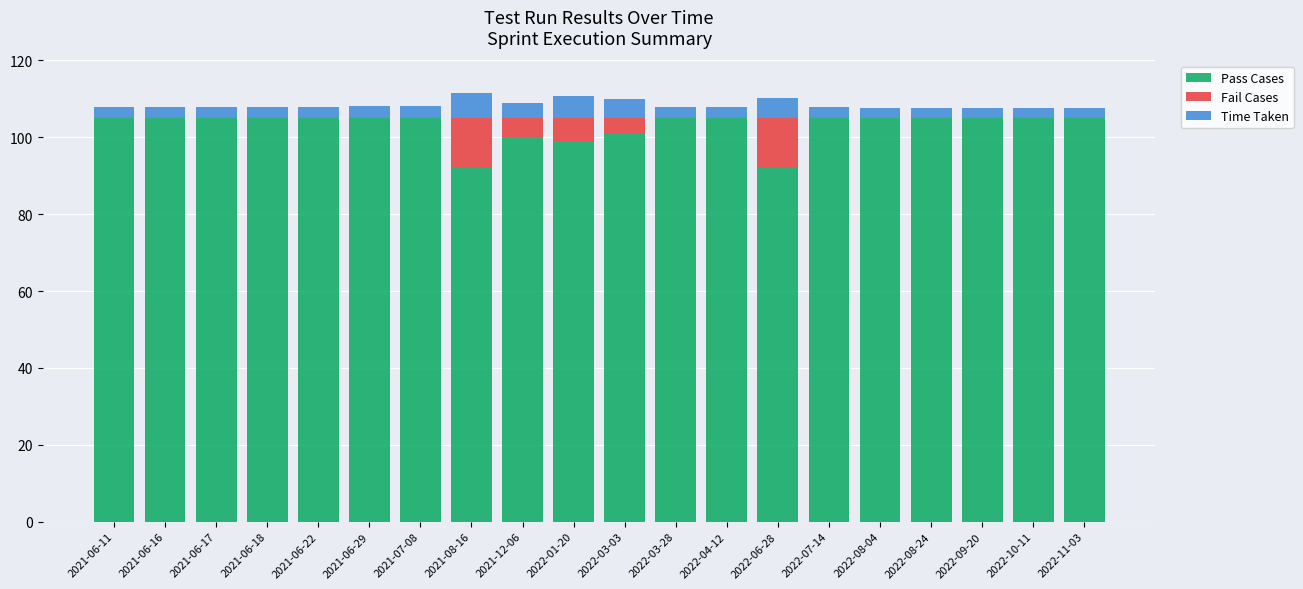

What is the highest value of the Pass Cases series?

105.0